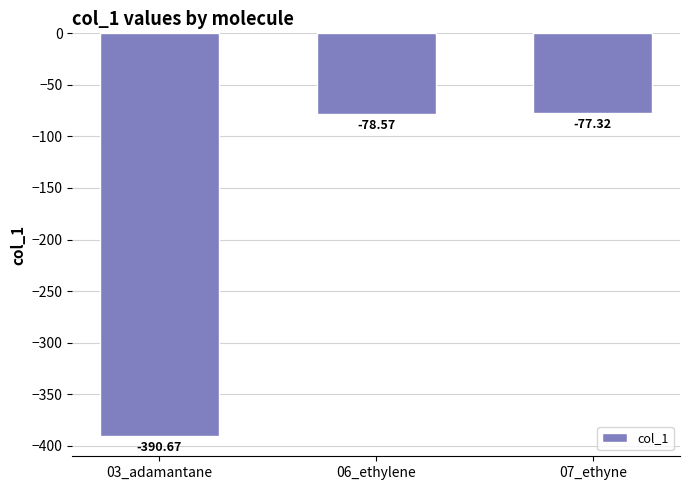

The chart shows a value of -47.9 at 07_ethyne. True or false?

False